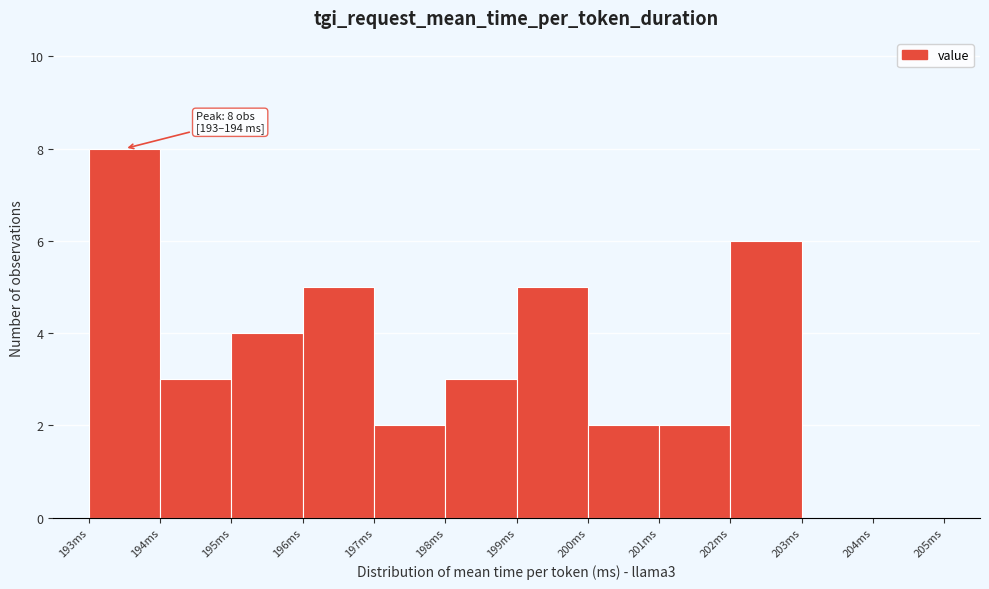

Which range on the x-axis has the tallest bar?

193 to 194